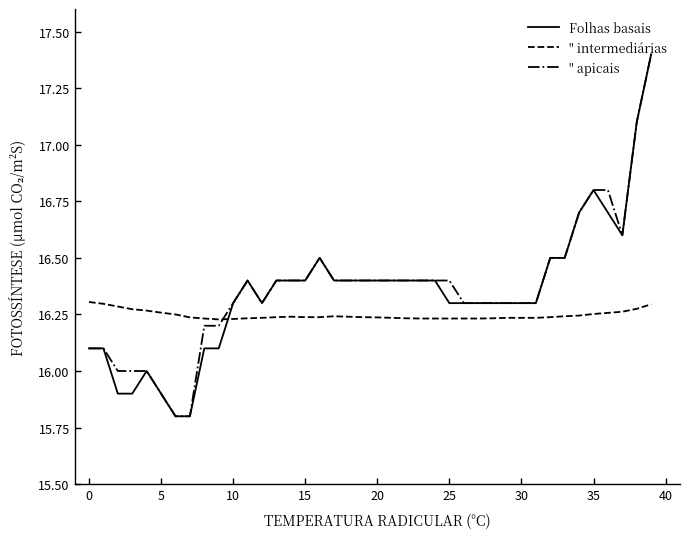

What is the maximum value for " apicais?

17.4